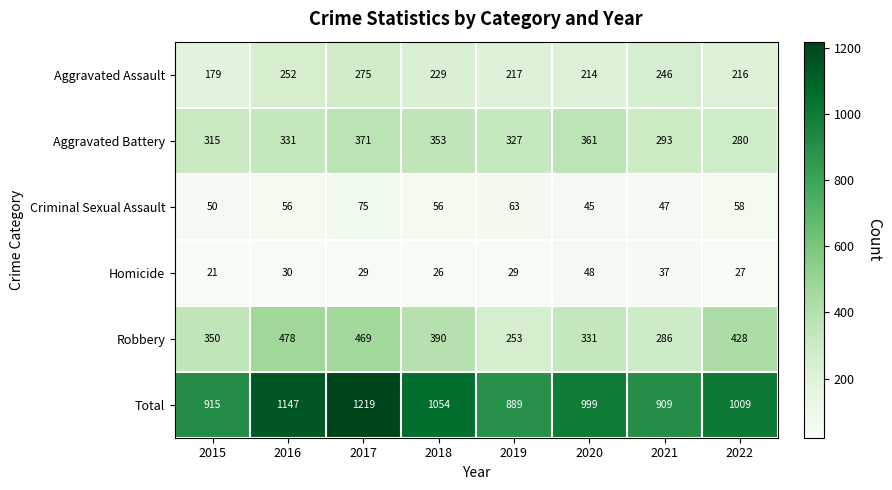

Where does the Total series first go above 1009?

2016